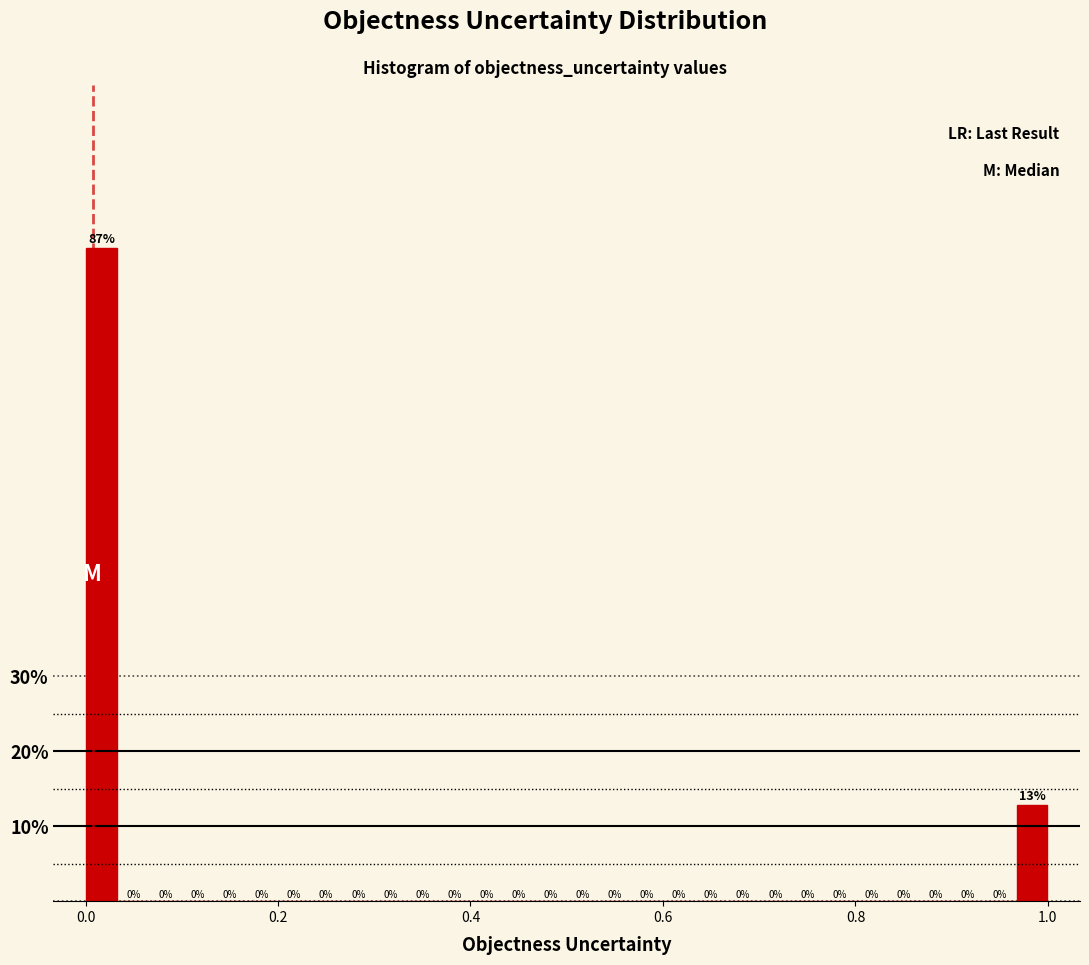

Read against the x-axis, roughly where is the centre of the tallest bar?

0.02